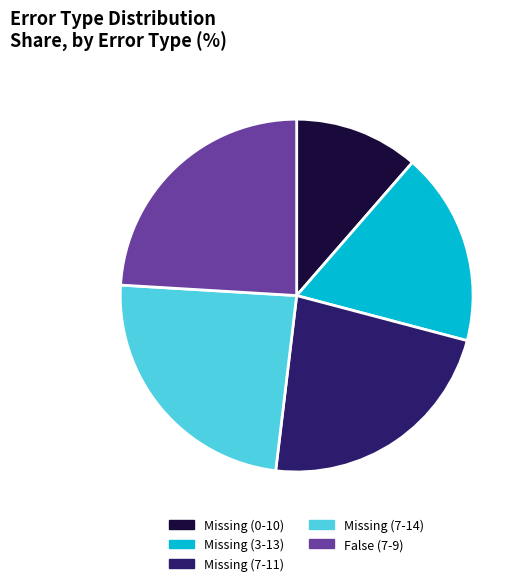

Which slice is the smallest?

Missing (0-10)